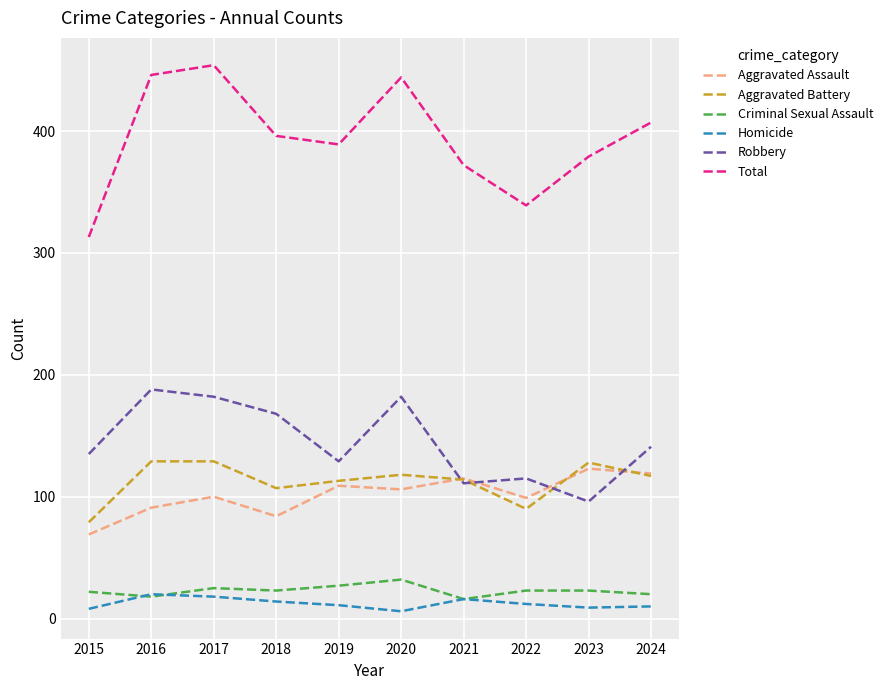

How many interior local valleys does the Robbery series have?

3